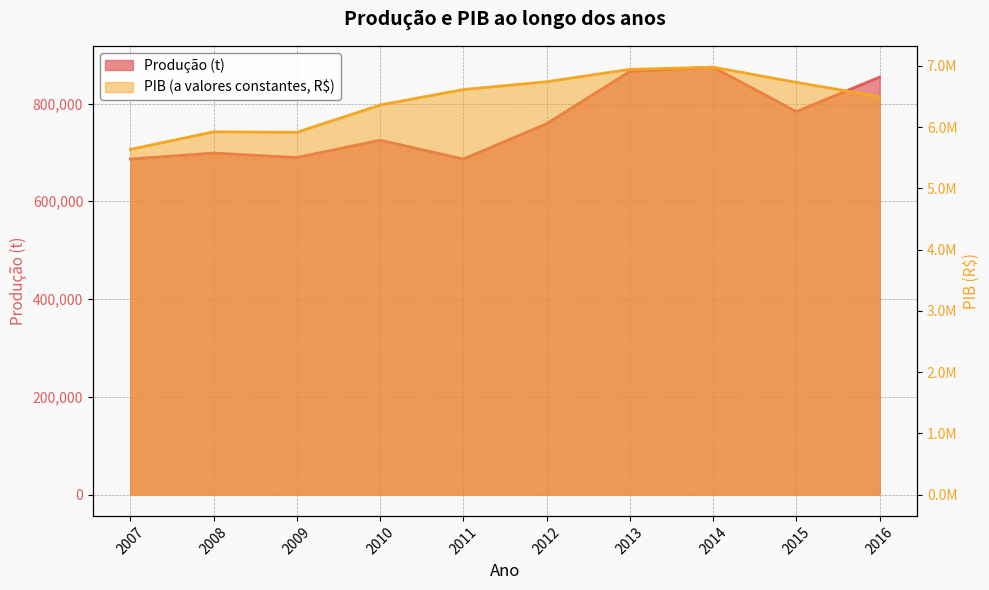

What is the sum of the Produção (t) values at 2014 and 2008?

1572969.0